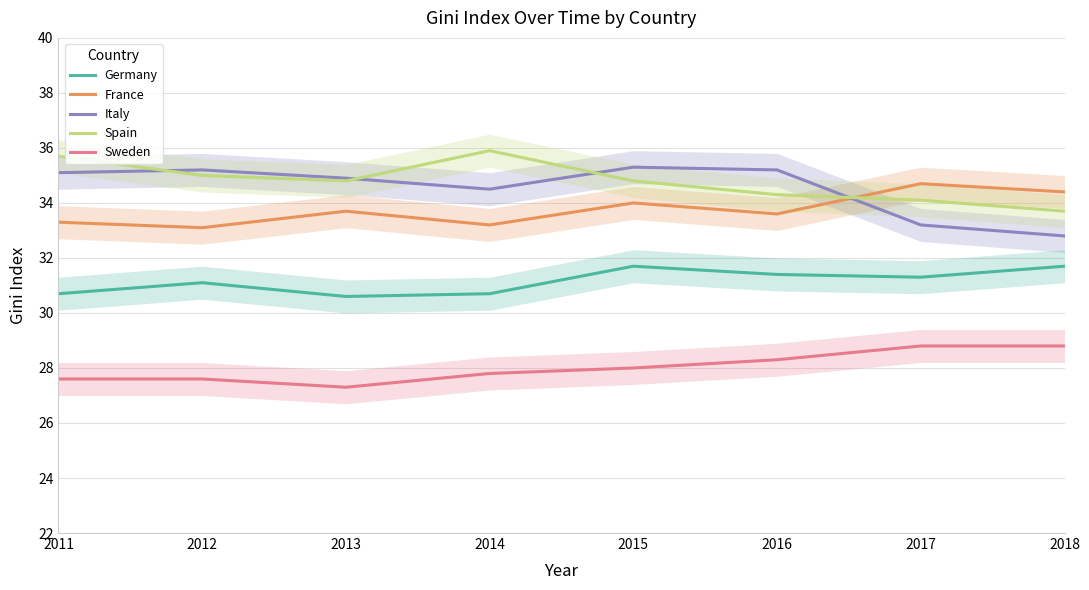

What is the difference between the highest and lowest values at 2017?

5.9